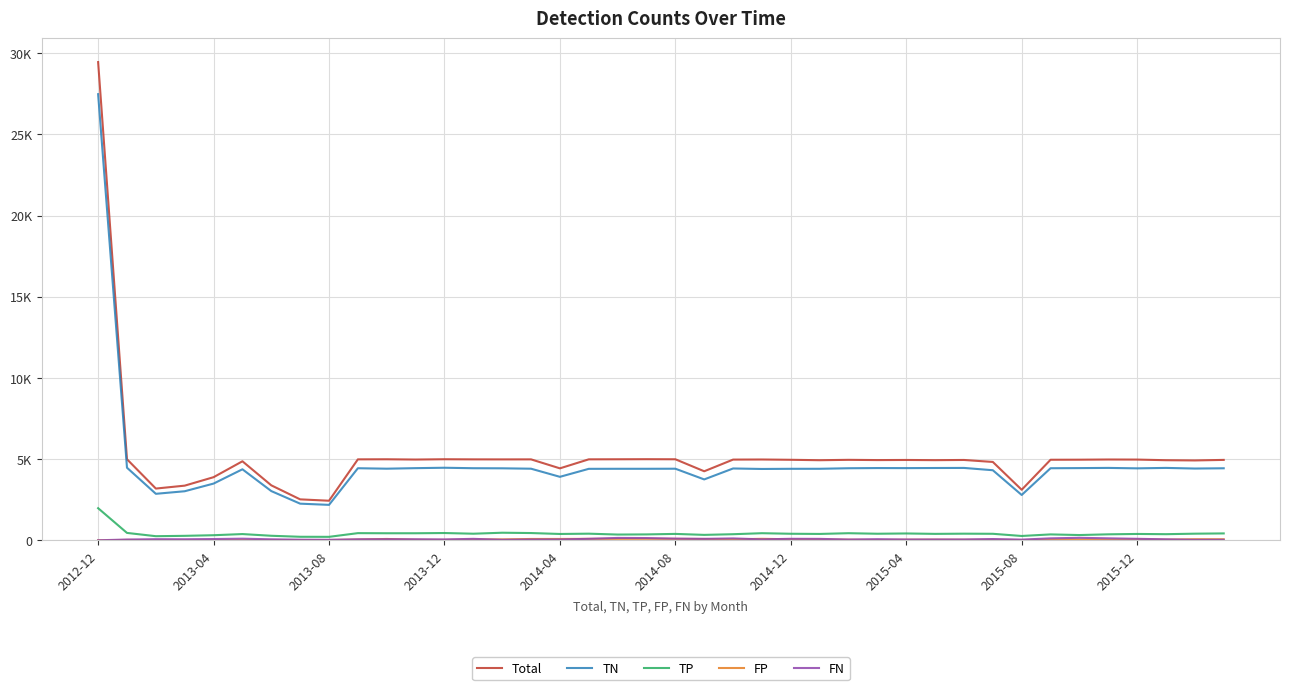

Does the chart have visible grid lines?

Yes